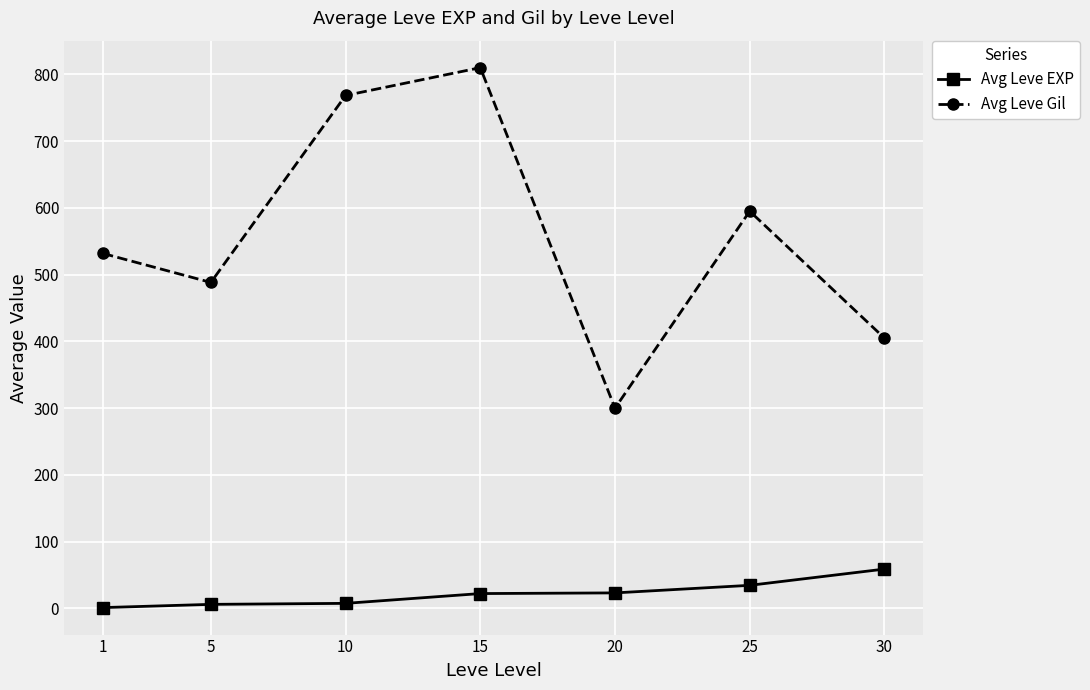

Is the value of Avg Leve Gil at 25 greater than the value of Avg Leve EXP at 10?

Yes